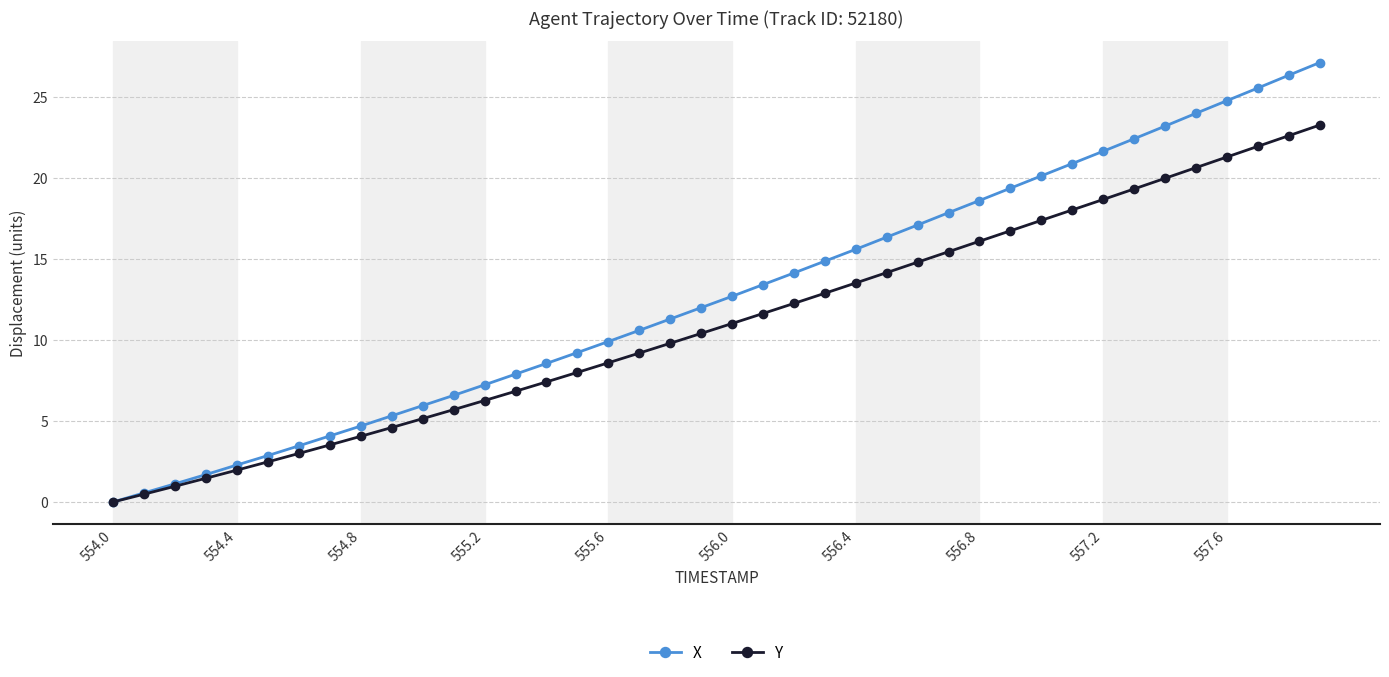

What is the value of the X point at the 29th from the left?

18.6